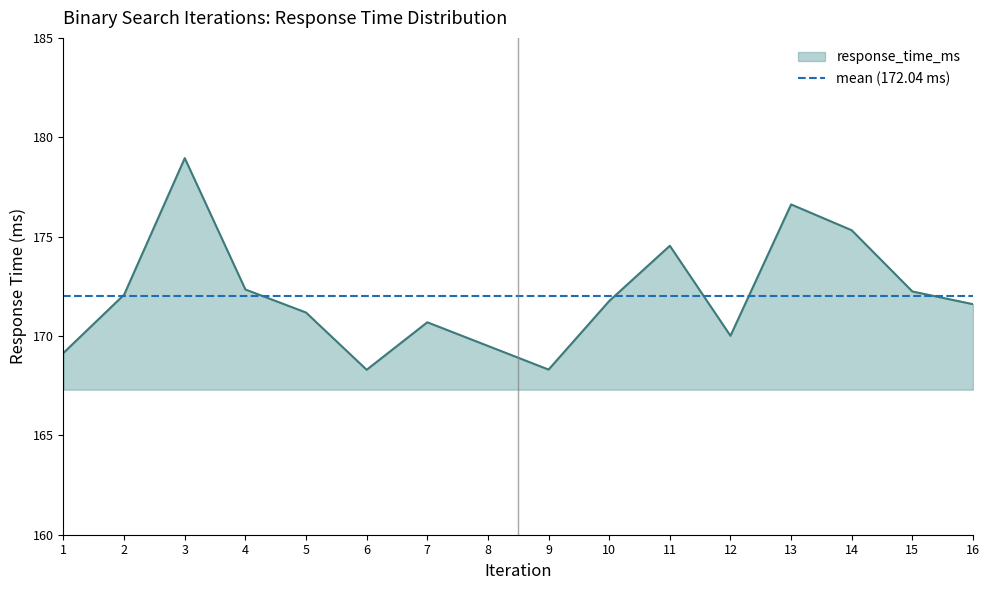

How many points are higher than both their immediate neighbors (excluding endpoints)?

4